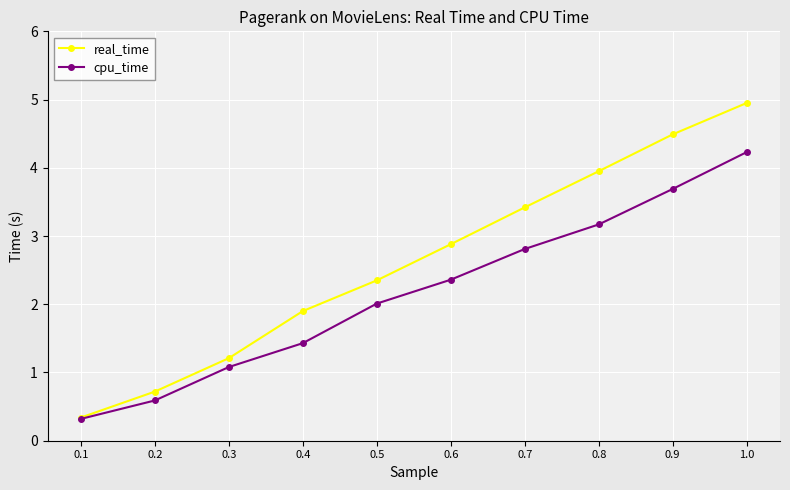

How many data points does each series have?

10